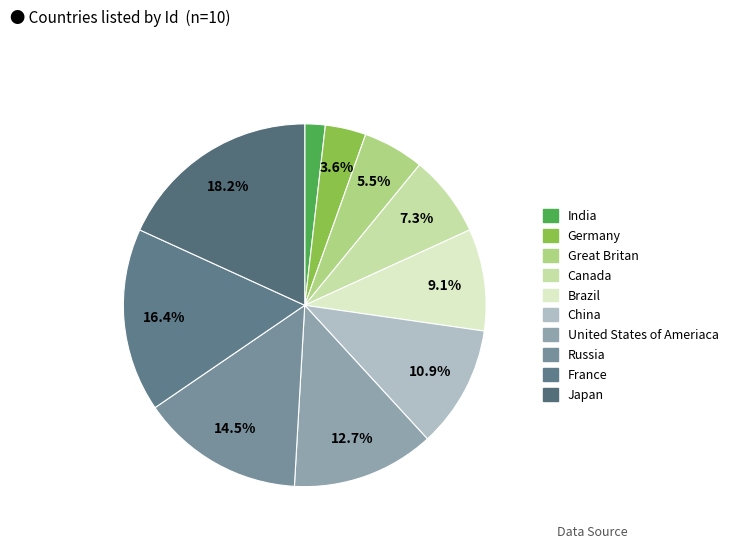

To the nearest percent, what is the combined percentage of Brazil and Japan?

27%